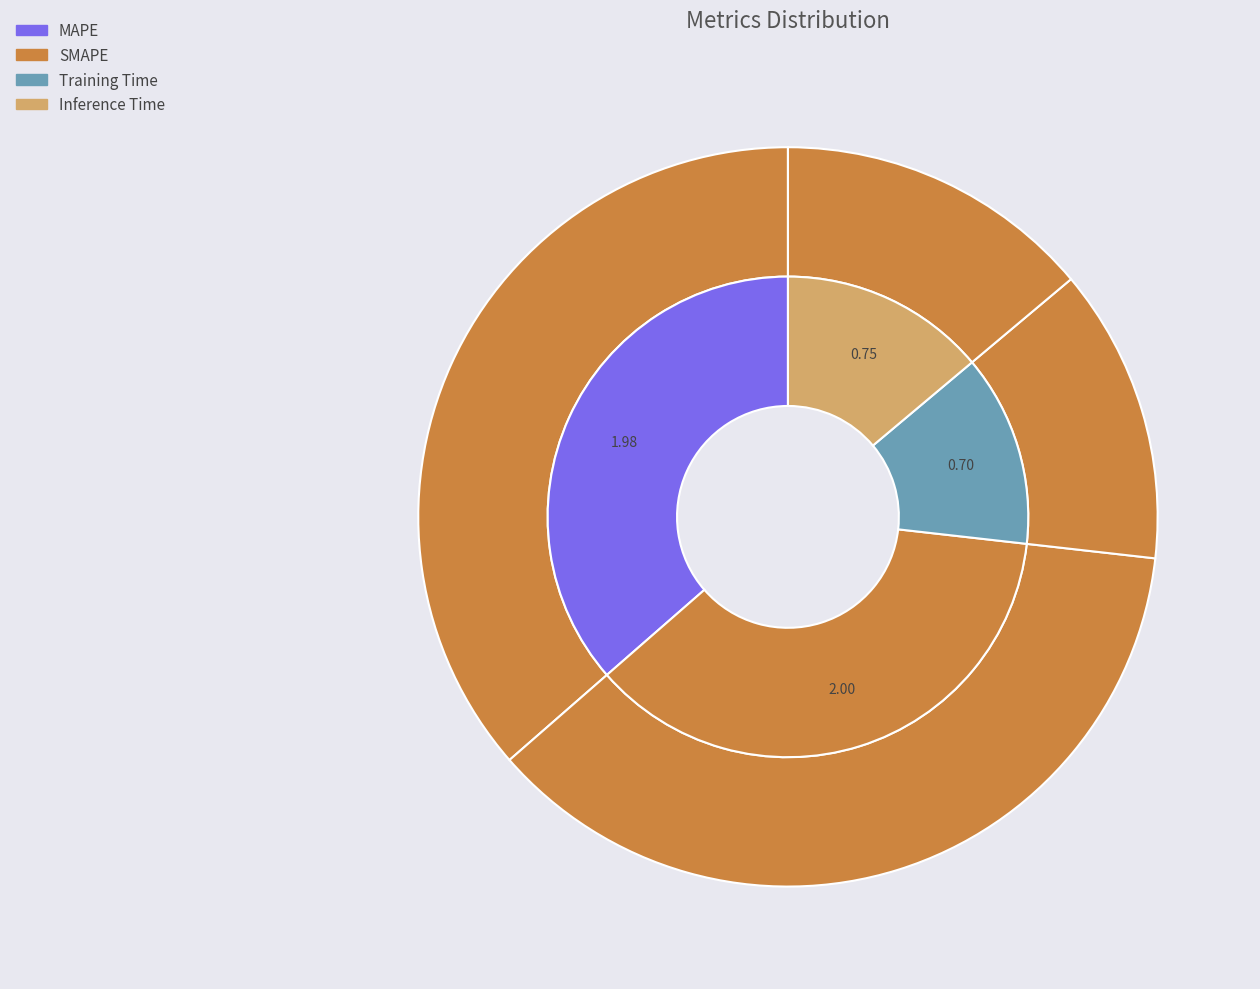

How many slices are in this pie chart?

4